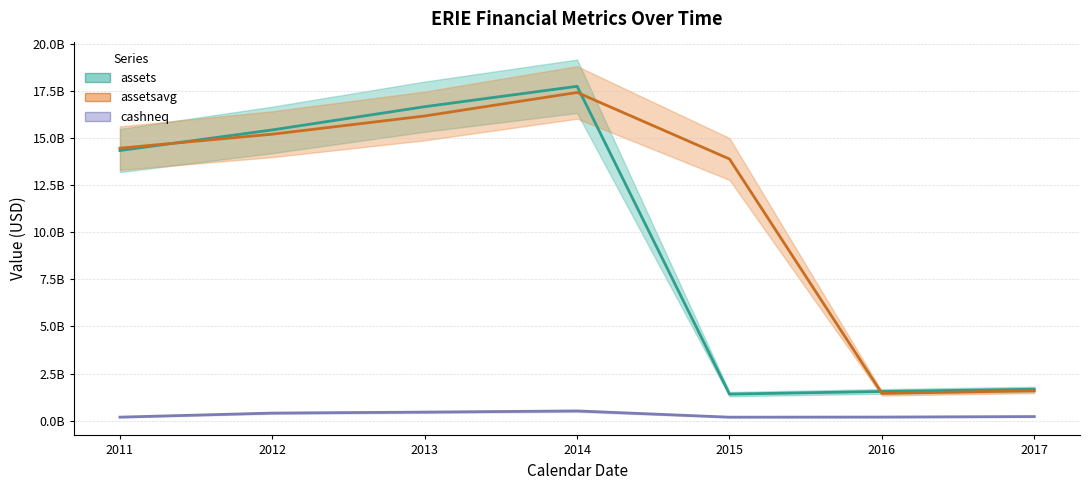

True or false: assetsavg has more than 0 interior local peaks.

True